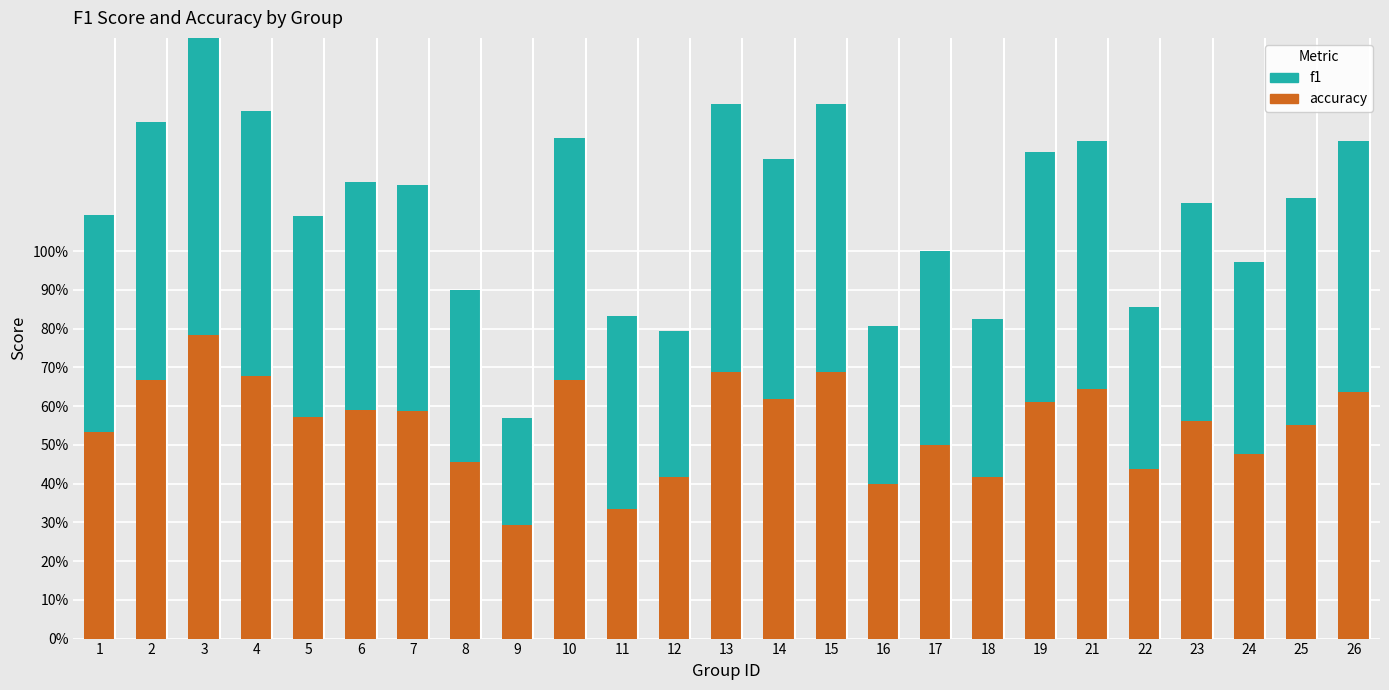

Which series has the largest range (max minus min)?

f1